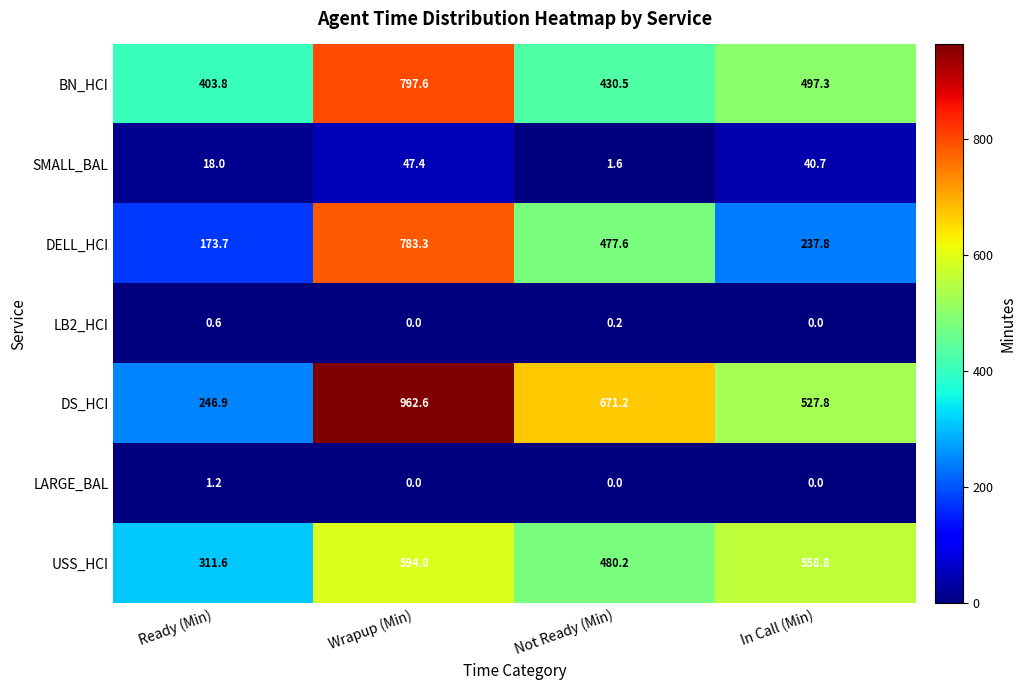

Reading right to left, transcribe all the data shown in this chart.

BN_HCI: 497.3	430.5	797.6	403.8
SMALL_BAL: 40.7	1.6	47.4	18.0
DELL_HCI: 237.8	477.6	783.3	173.7
LB2_HCI: 0.0	0.2	0.0	0.6
DS_HCI: 527.8	671.2	962.6	246.9
LARGE_BAL: 0.0	0.0	0.0	1.2
USS_HCI: 558.8	480.2	594.0	311.6